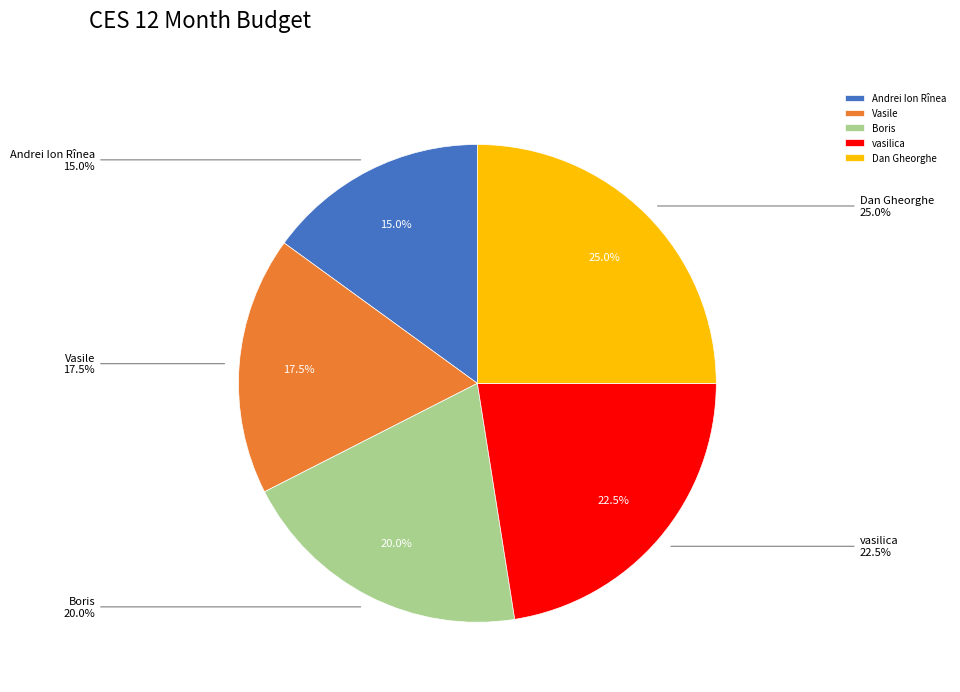

To the nearest percent, what is the average slice percentage?

20%